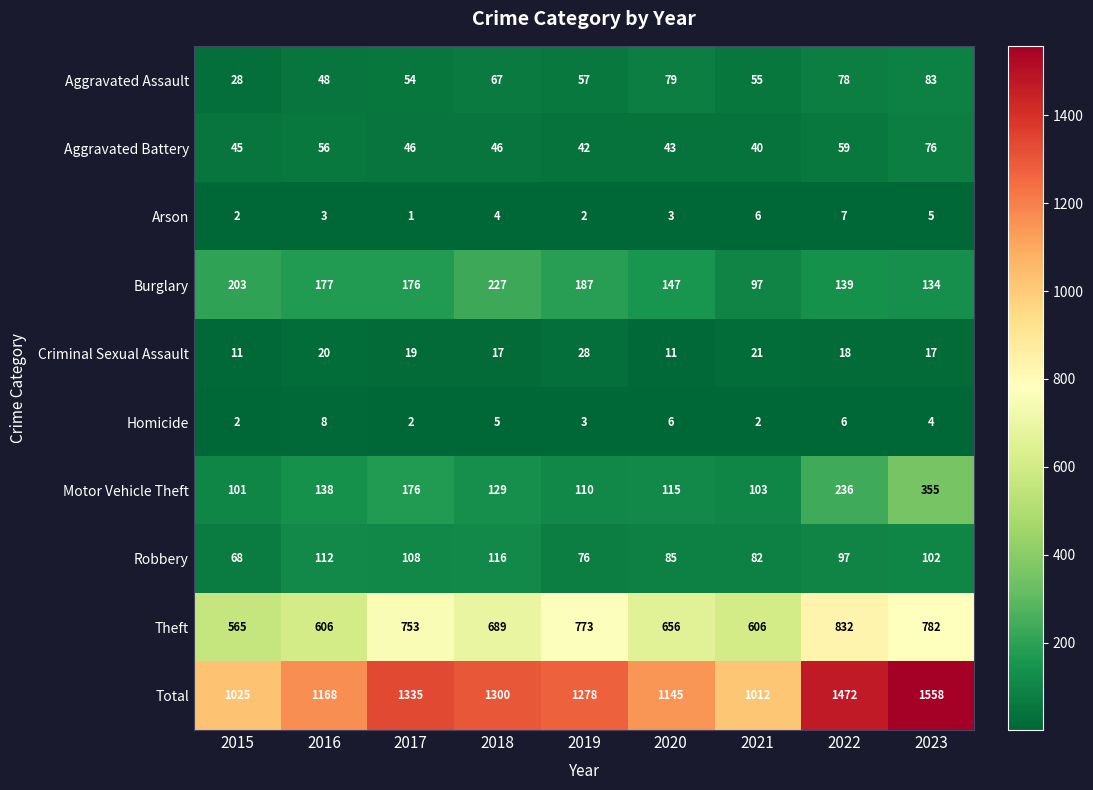

The value of Burglary at 2015 is 278. True or false?

False